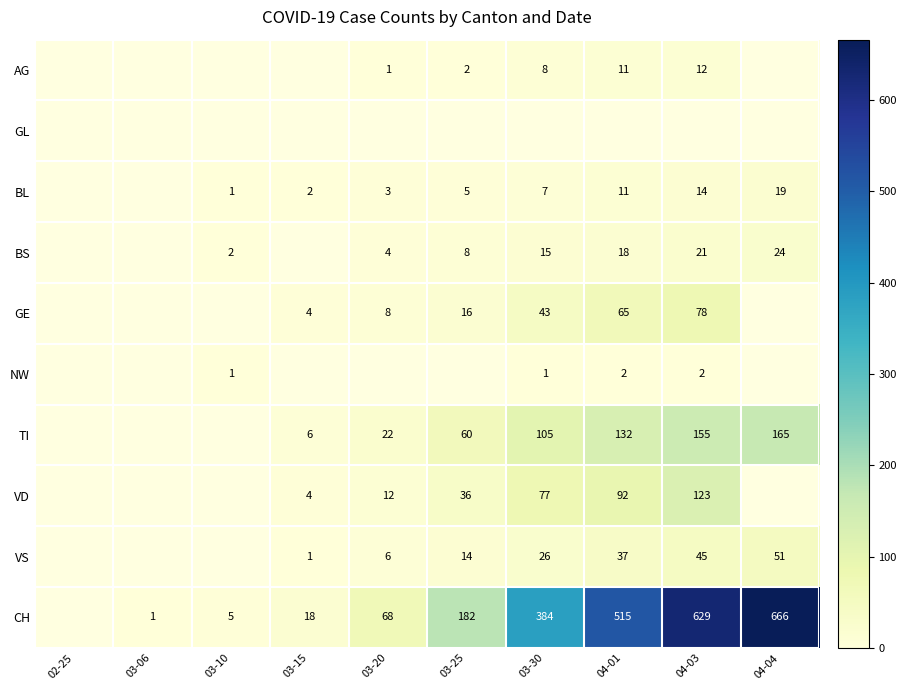

The BL series shows 1 at 03-10. True or false?

True